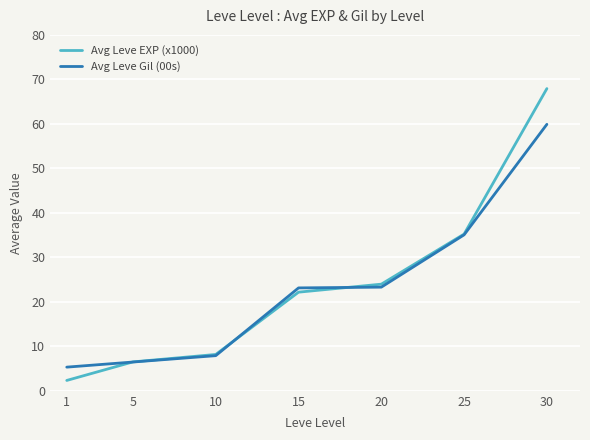

What is the highest value of the Avg Leve EXP (x1000) series?

67.9